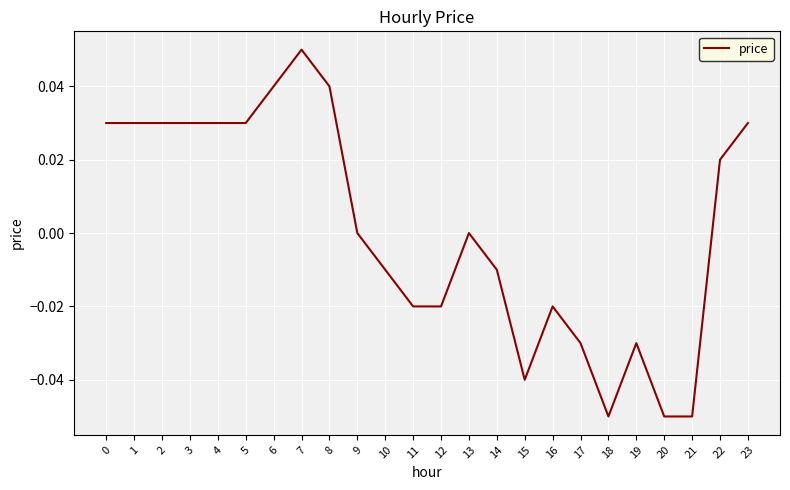

Is it true that the value at 8 is 0.0?

True